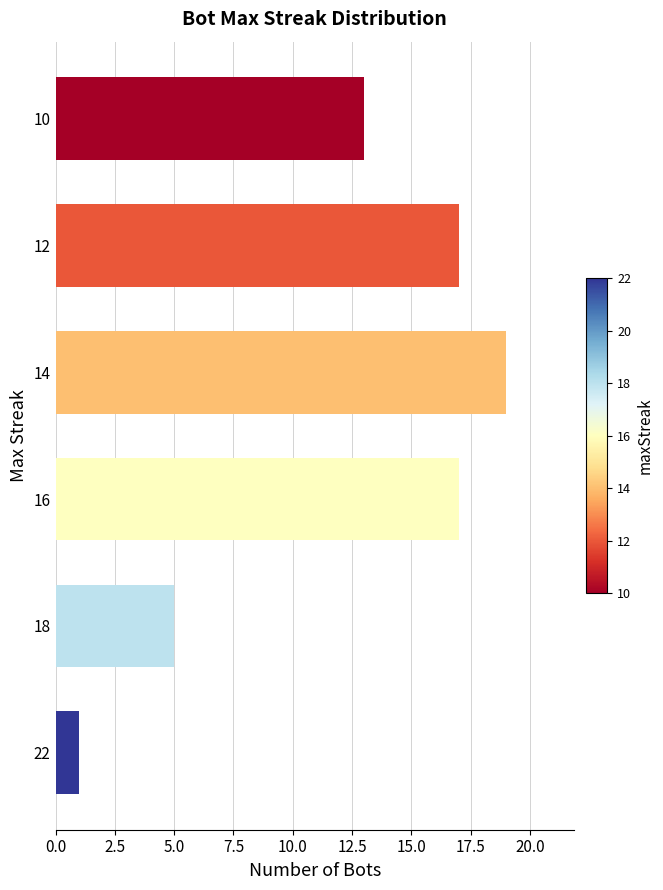

Where is the data nearest to the value 10?

10